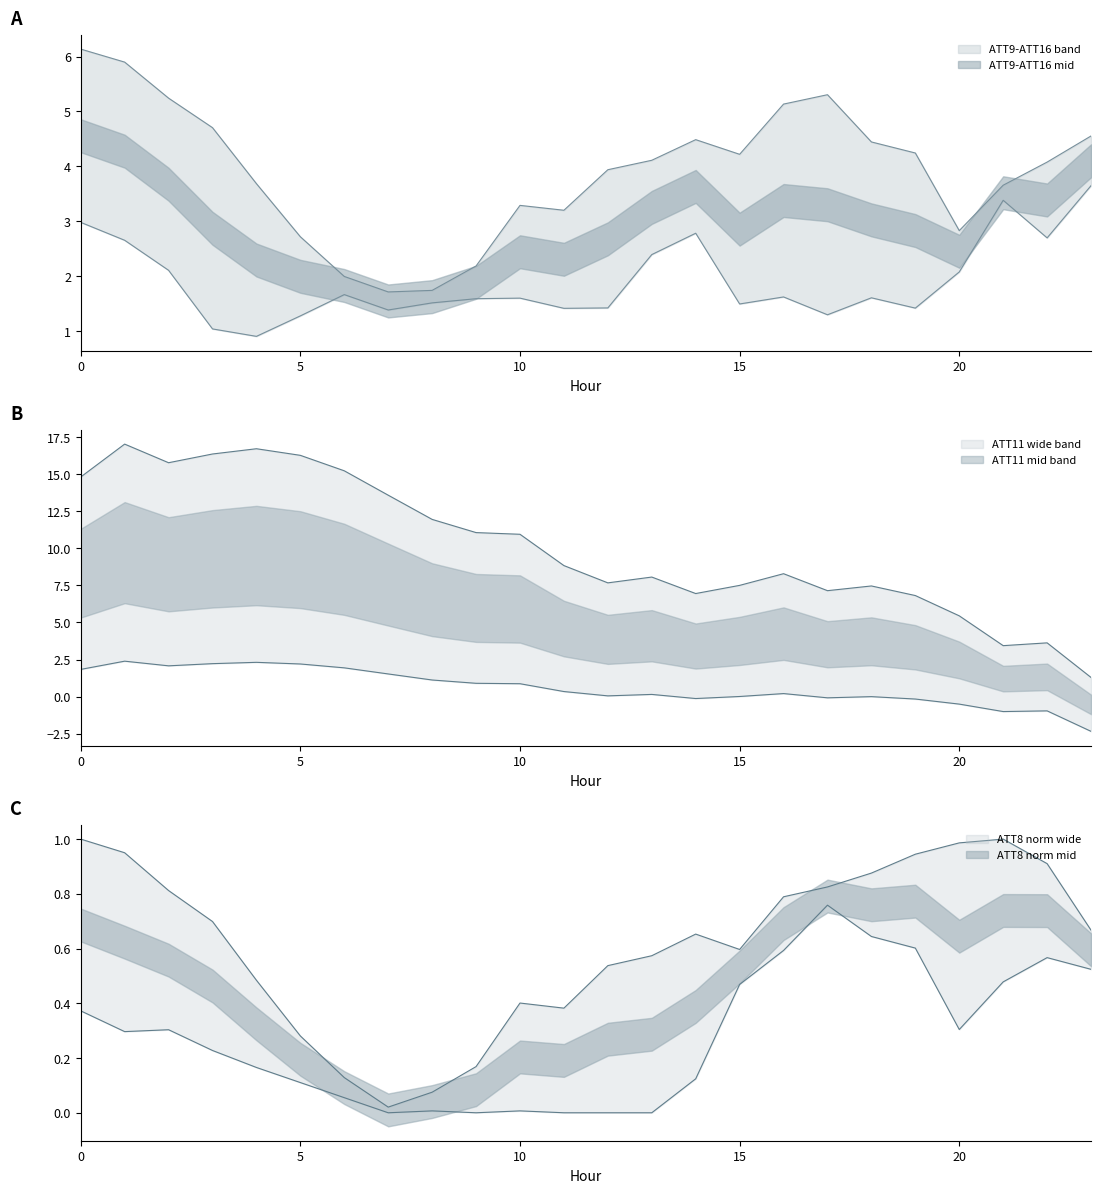

Which category has the highest value in the ATT9 series?

23